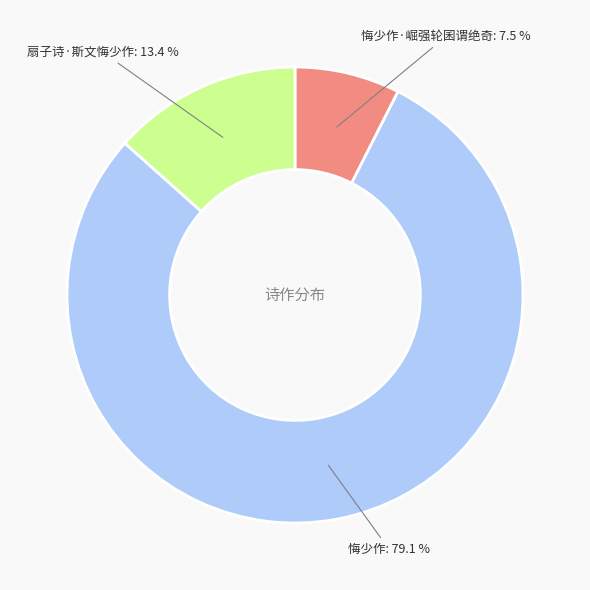

What percentage is the 扇子诗·斯文悔少作 slice, to the nearest percent?

13%